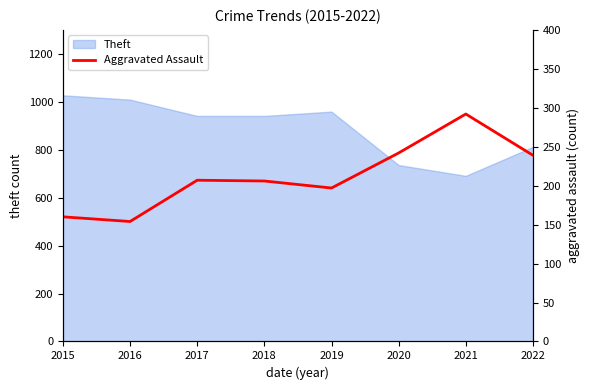

At which label does the data first exceed 207?

2020